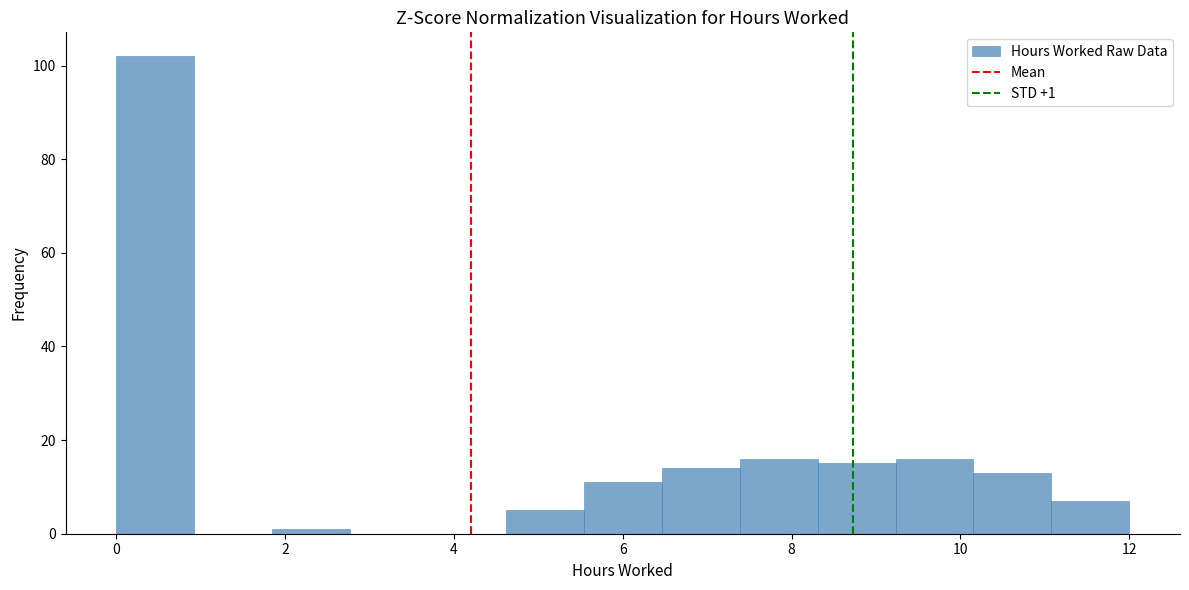

Over which range of the x-axis is the bar tallest?

0.0 to 1.0